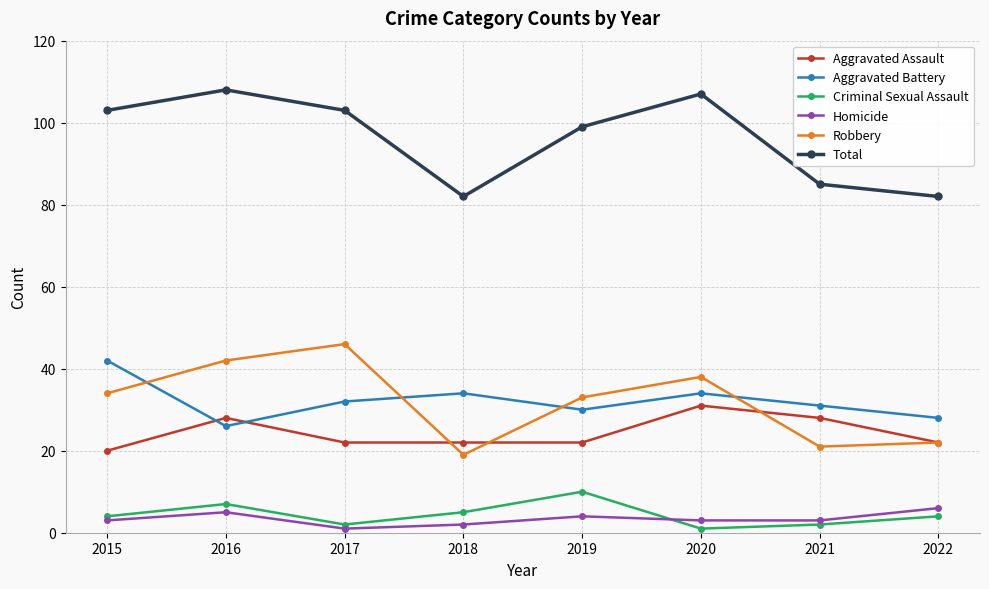

Which series has the largest range (max minus min)?

Robbery